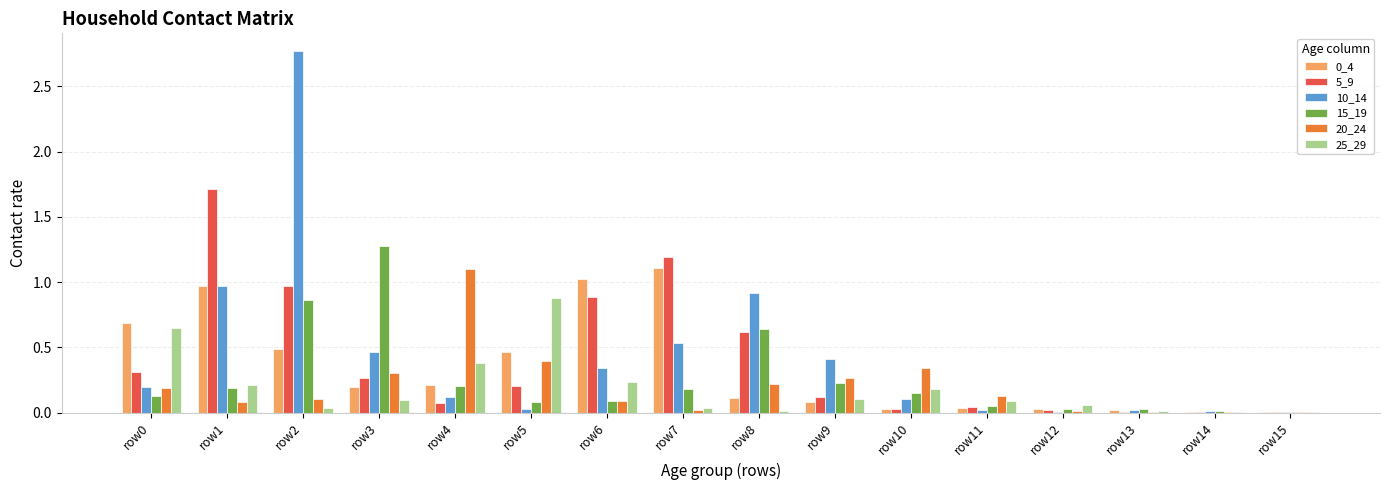

Which category has the highest value across all series?

row2